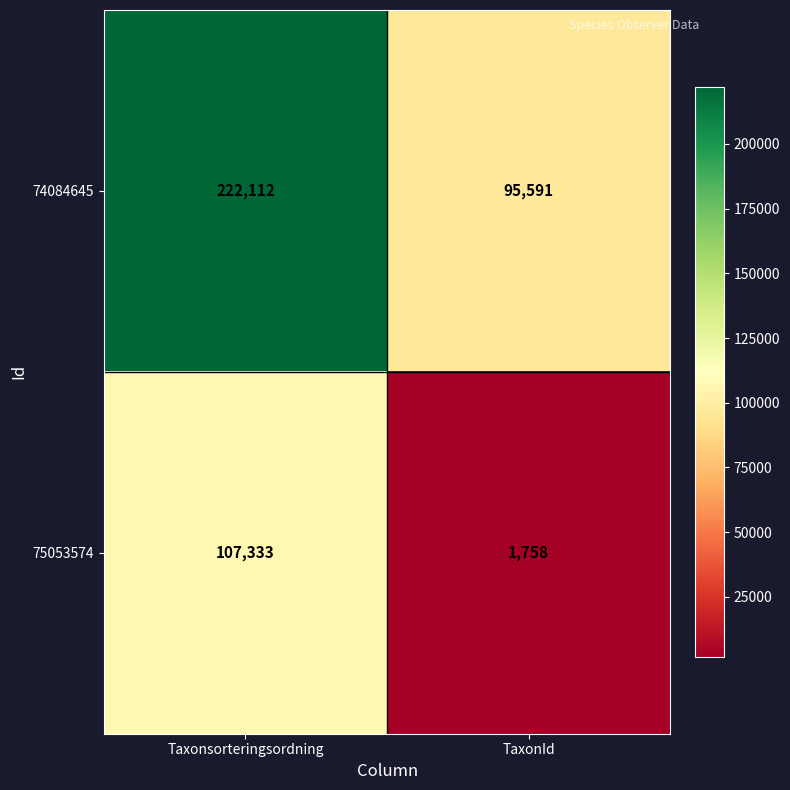

Rank the series at Taxonsorteringsordning from highest to lowest value.

74084645, 75053574